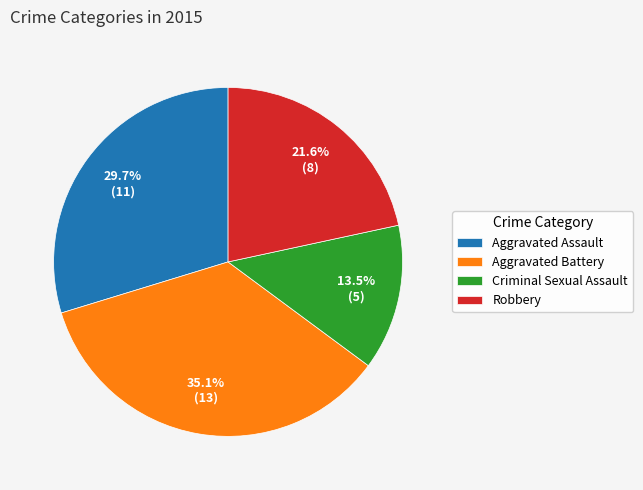

What is the largest slice in the pie chart?

Aggravated Battery